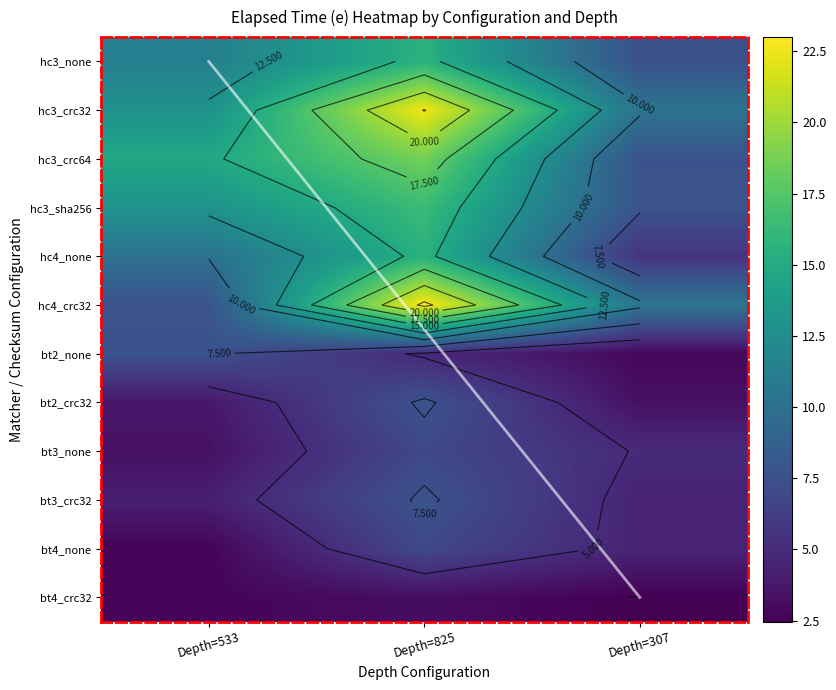

At how many categories does at least one series exceed 9?

3